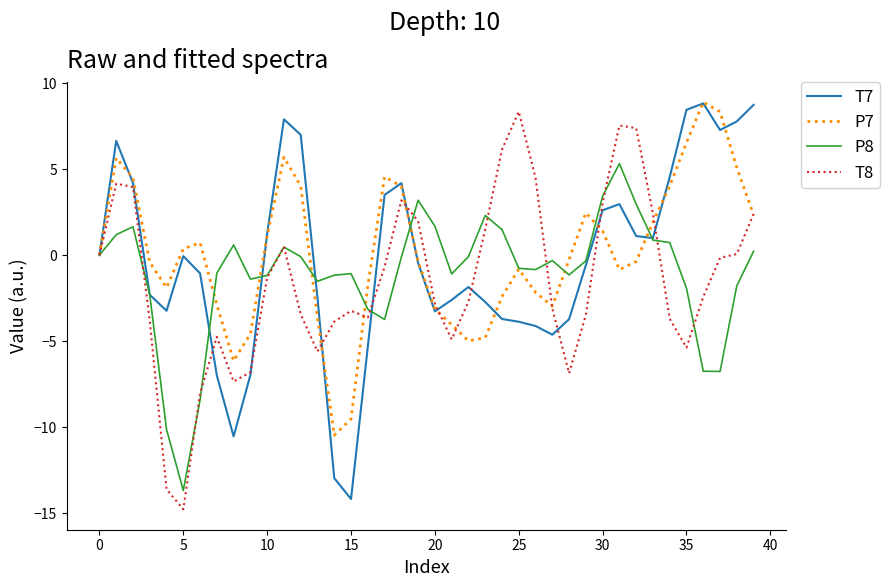

What is the minimum value shown in the chart?

-14.8